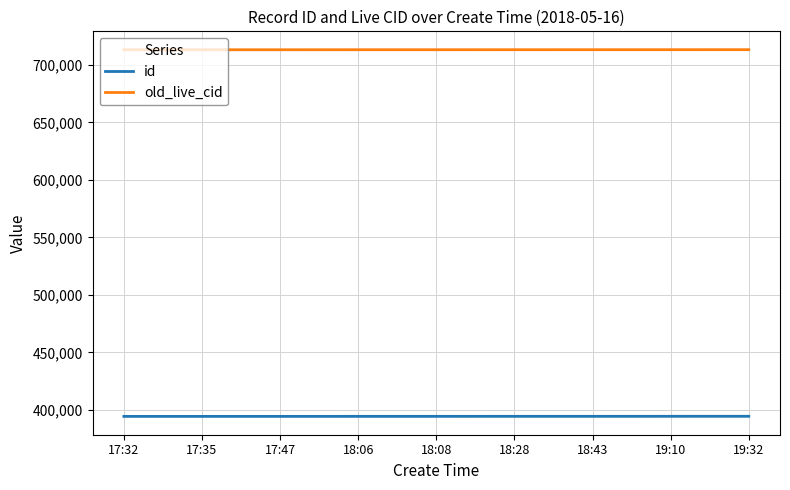

What is the difference between the old_live_cid values at 18:08 and 17:47?

22